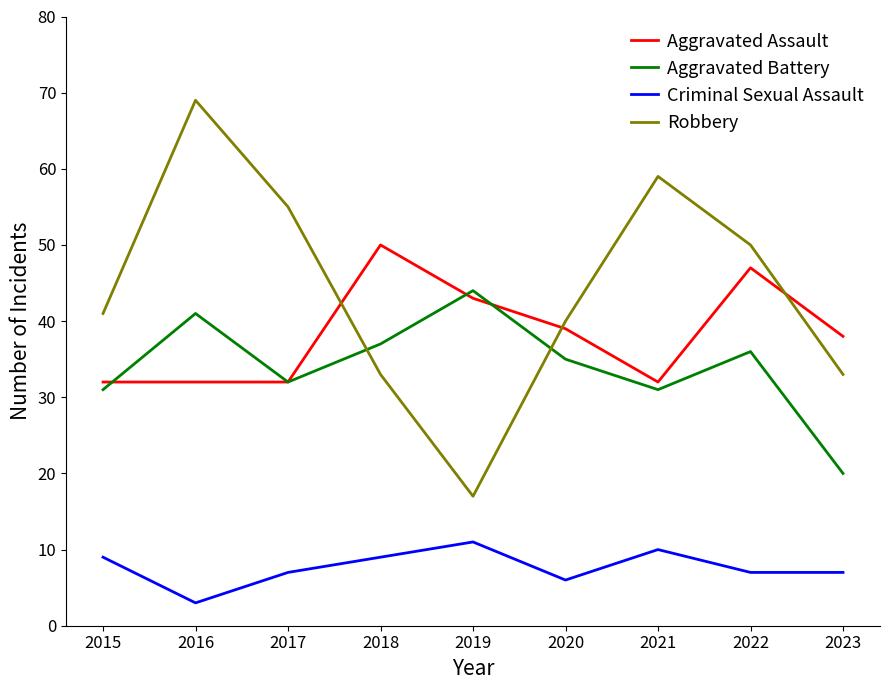

At which category does Aggravated Battery reach its first local peak?

2016